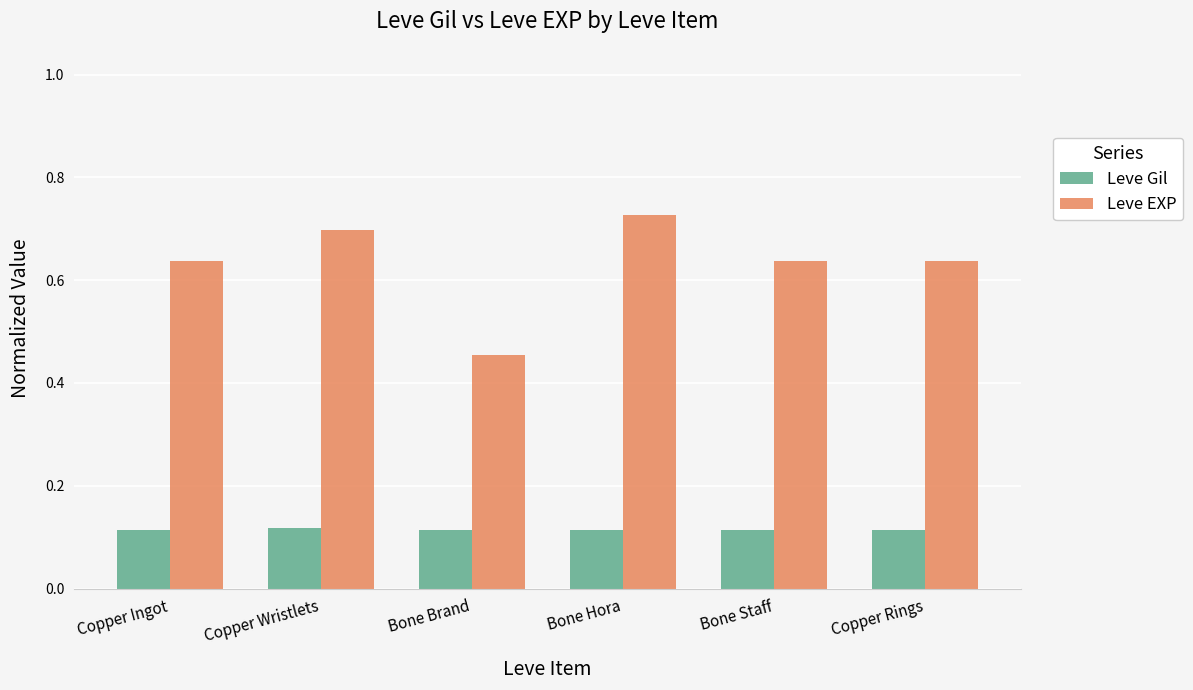

Which series changed the most between Bone Brand and Copper Rings?

Leve EXP